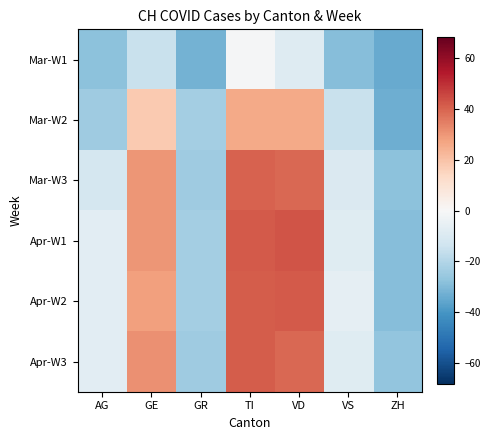

What is the difference between the highest and lowest values at TI?

43.0